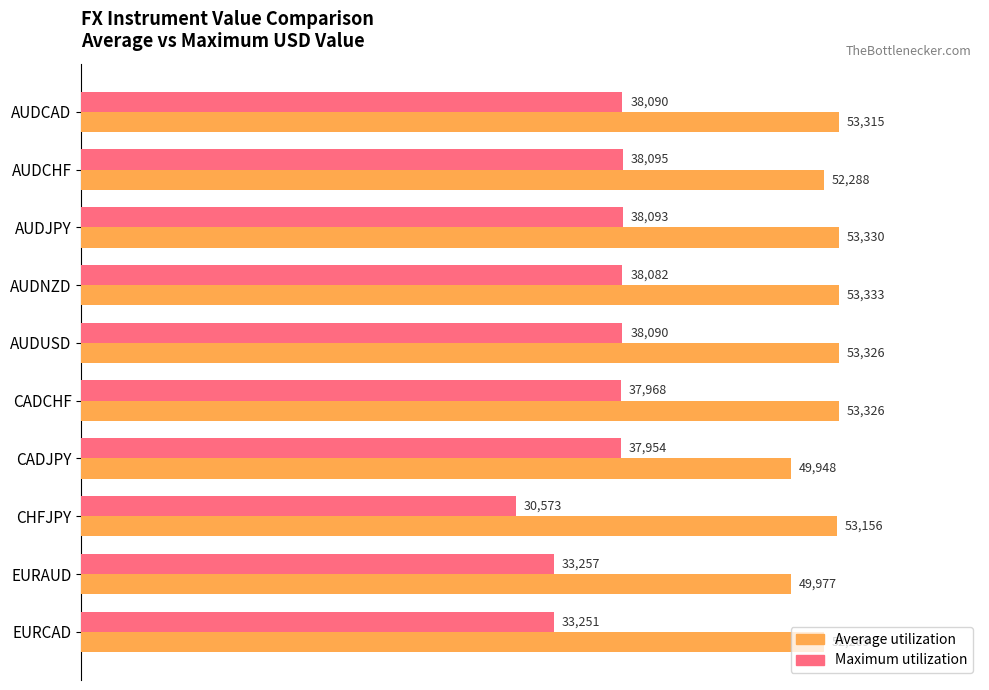

Which series has the largest total across all categories?

Average utilization